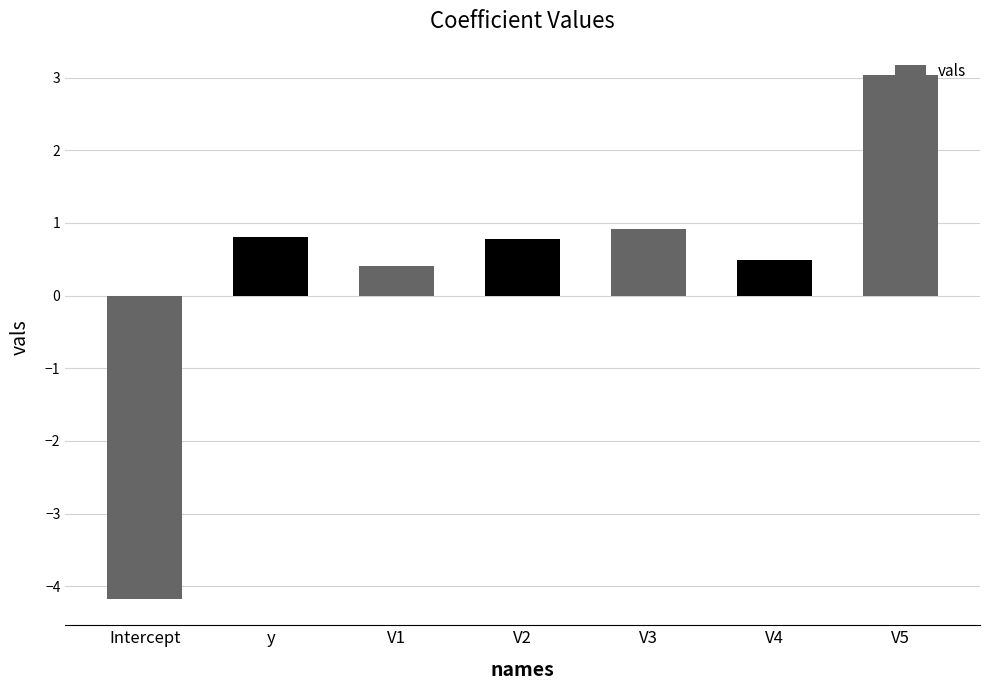

What position from the left is Intercept?

1